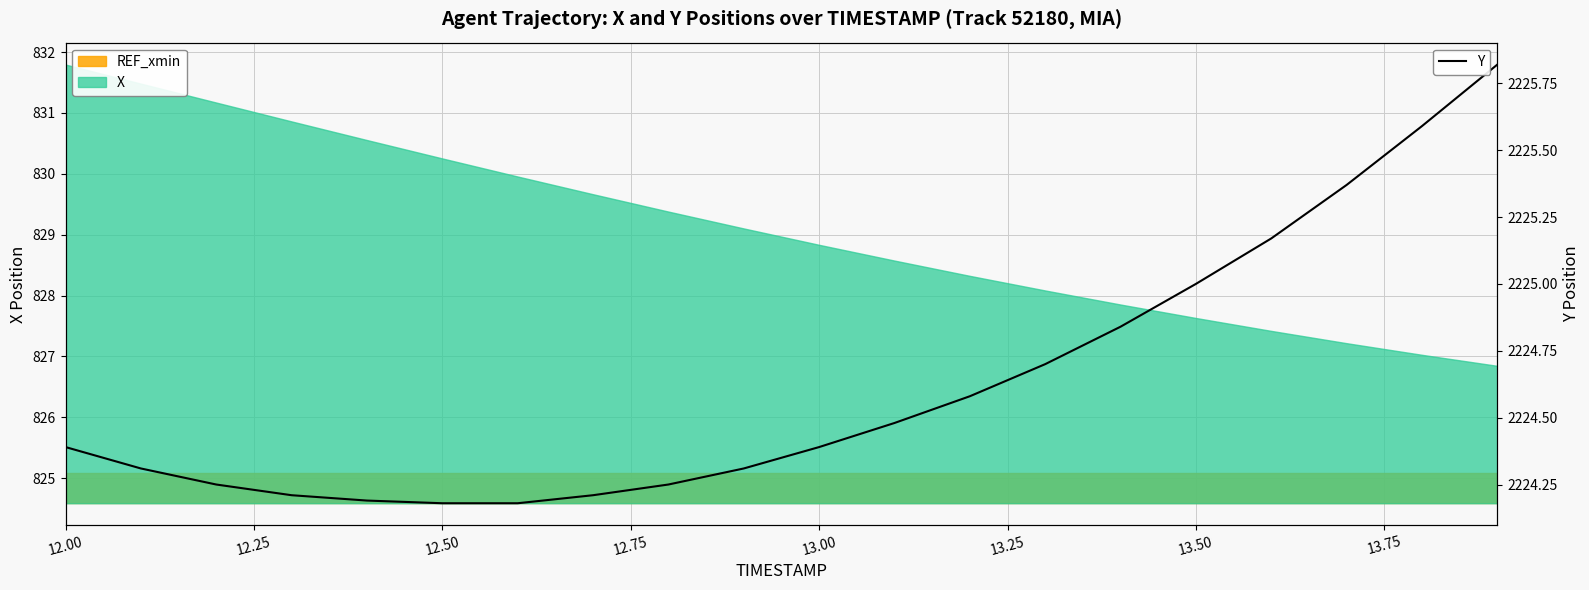

True or false: the data has more than 0 interior local peaks.

False